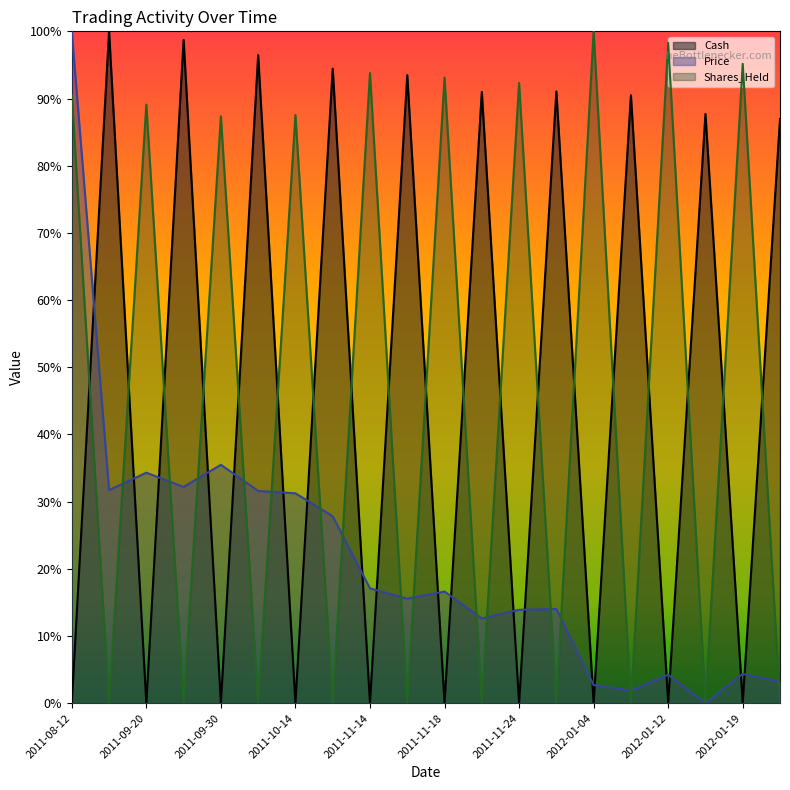

Between which two adjacent categories do Shares_Held and Price first intersect?

2011-08-25 and 2011-09-20